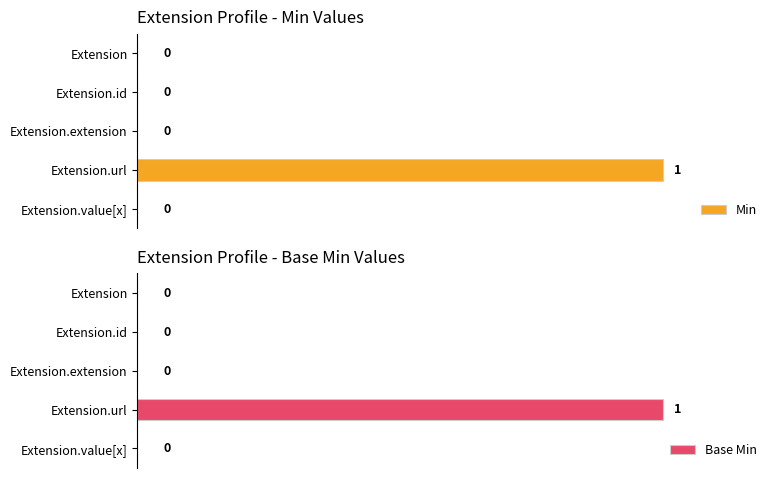

What is the maximum value for Min?

1